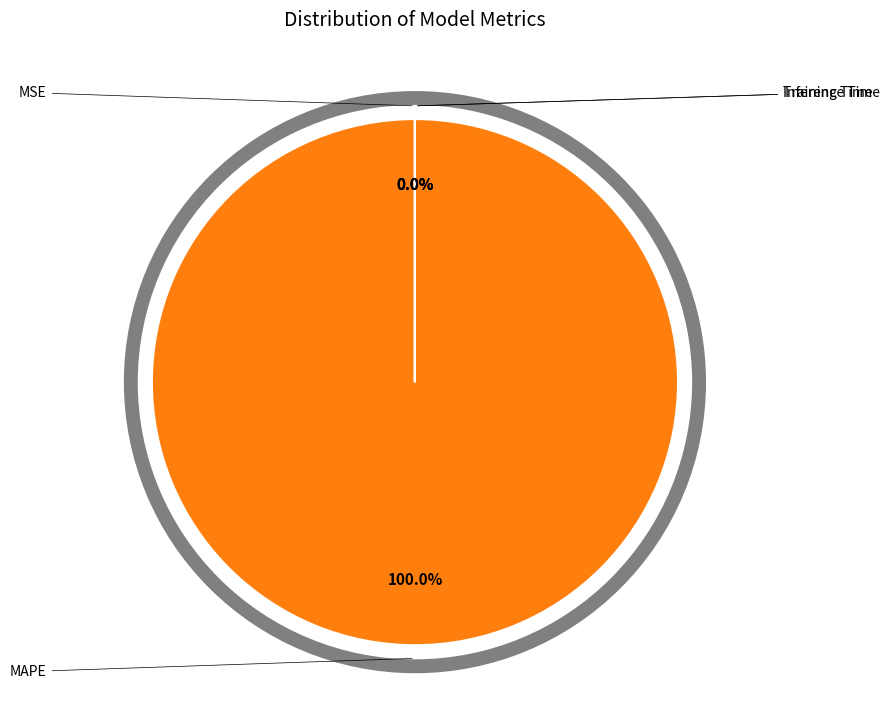

Rank the categories by value from lowest to highest.

MSE, Inference Time, Training Time, MAPE